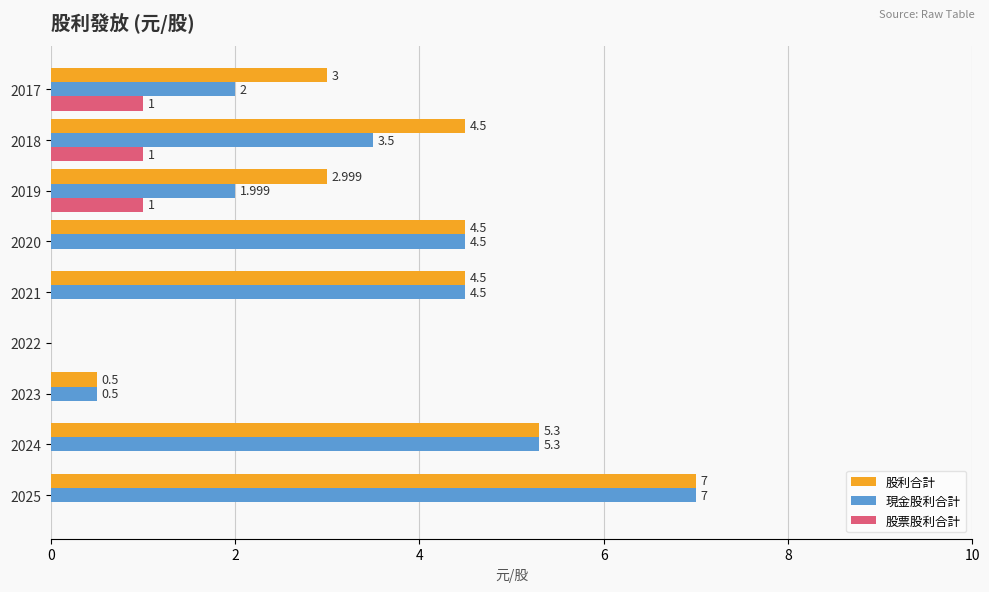

Which series changed the most between 2020 and 2019?

現金股利合計